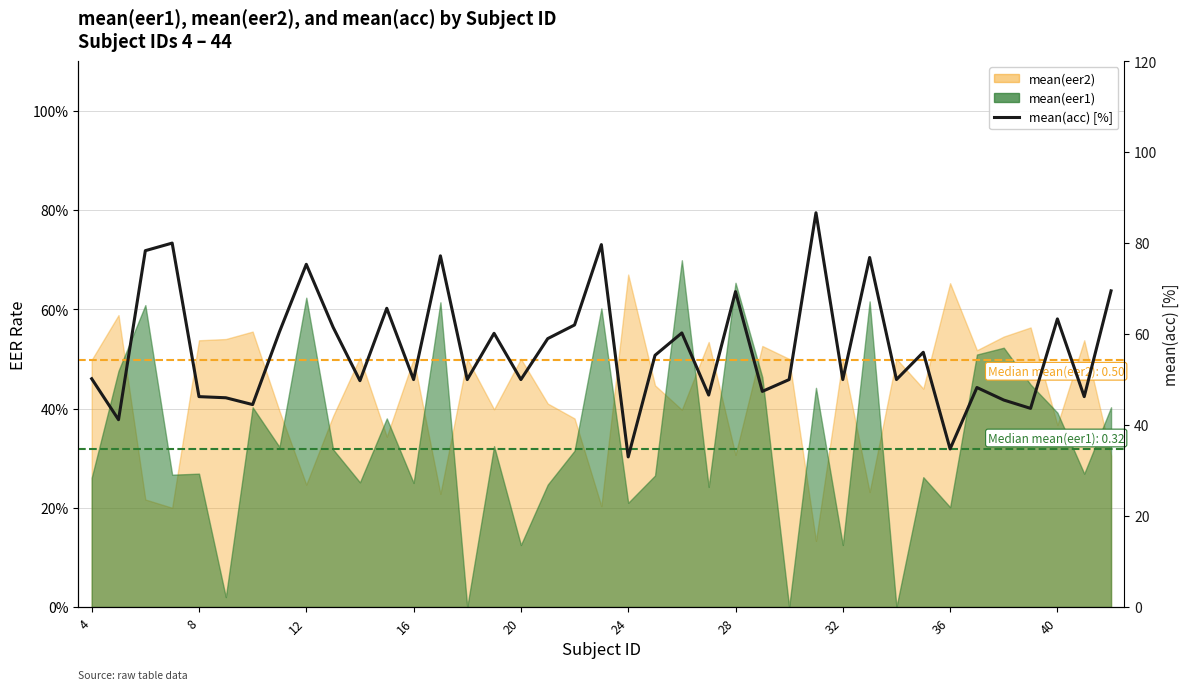

Reading left to right, extract all data points from this chart.

50.2	41.2	78.3	80.0	46.2	46.0	44.5	60.5	75.3	61.5	49.8	65.7	50.0	77.2	50.0	60.2	50.0	59.0	62.0	79.7	33.0	55.3	60.2	46.6	69.3	47.4	50.0	86.7	50.0	76.8	50.0	56.0	34.8	48.2	45.5	43.7	63.3	46.2	69.5